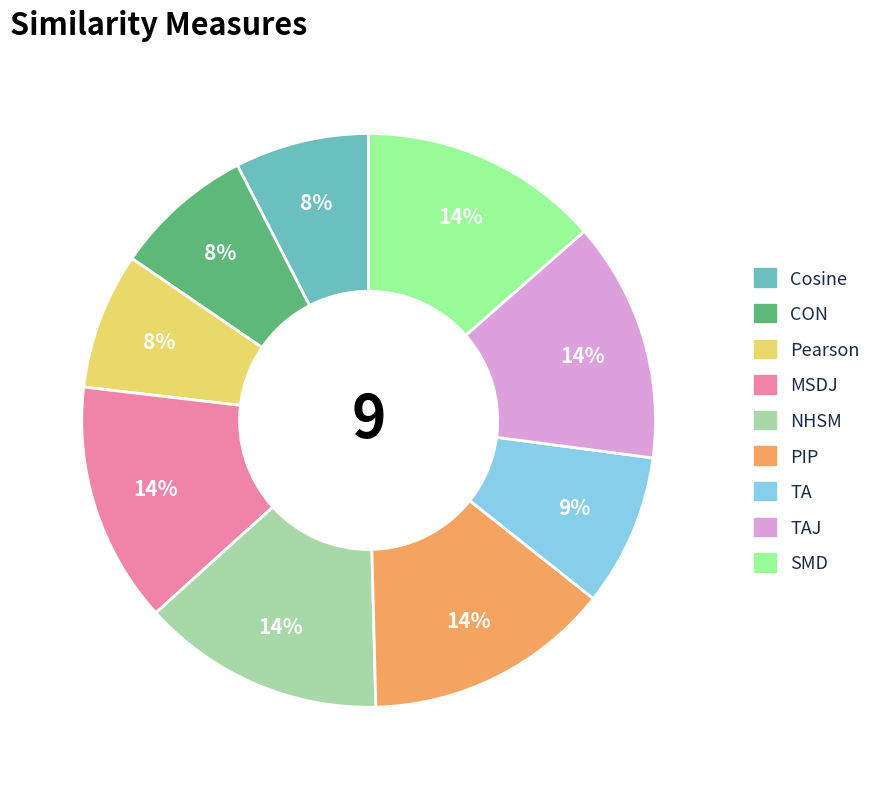

The Cosine slice represents 20% of the pie. True or false?

False